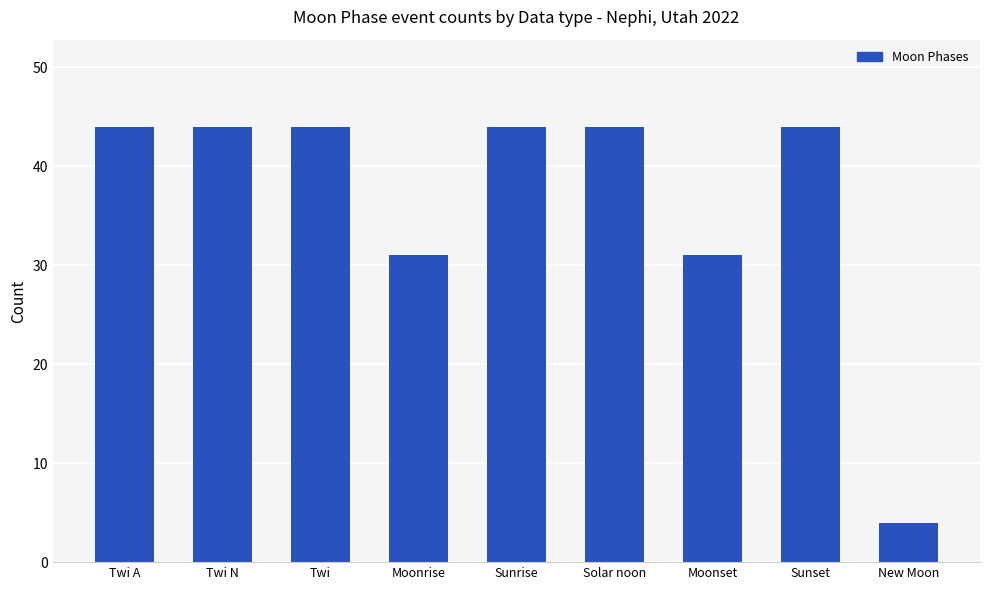

Read the value at Moonrise, to the nearest 5.

30